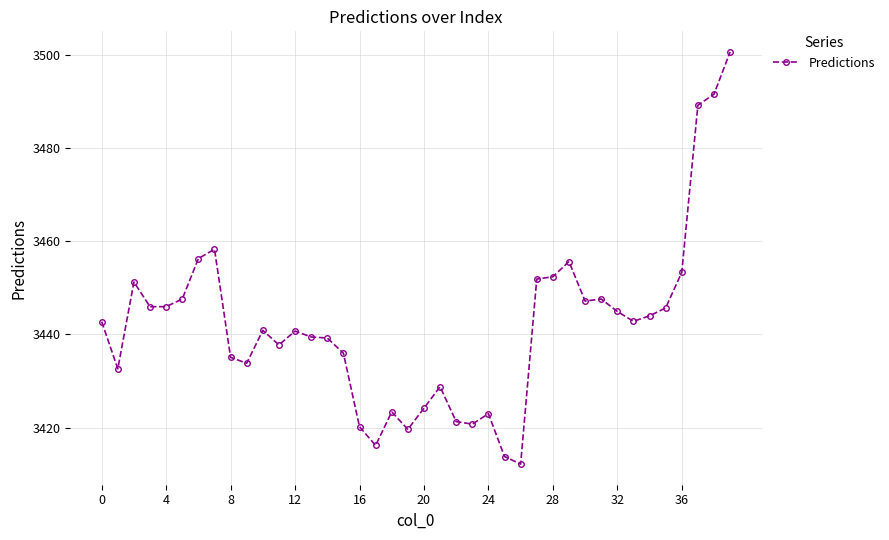

How many data points does each series have?

40